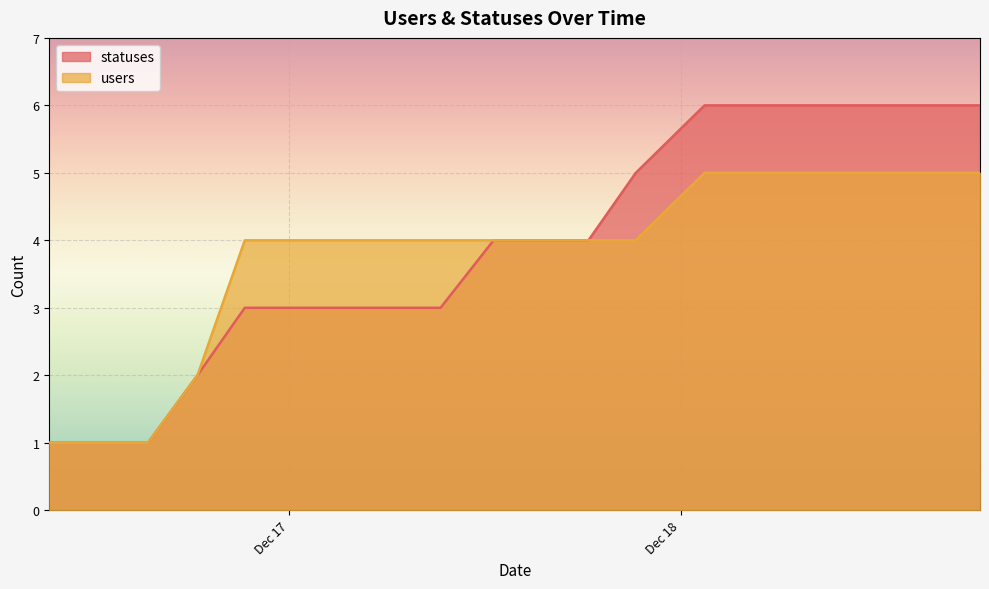

Which series has the largest total across all categories?

statuses